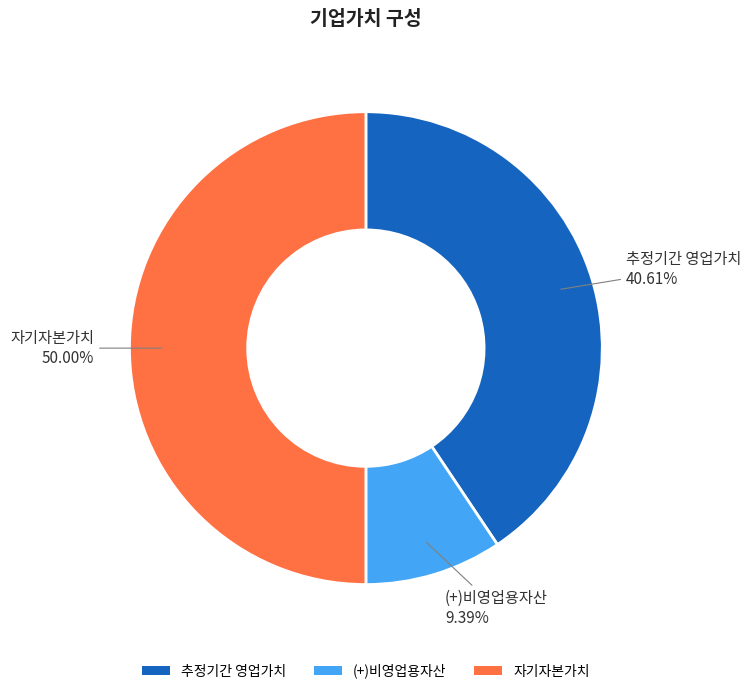

To the nearest percent, what is the difference between the largest and smallest slice percentages?

41%